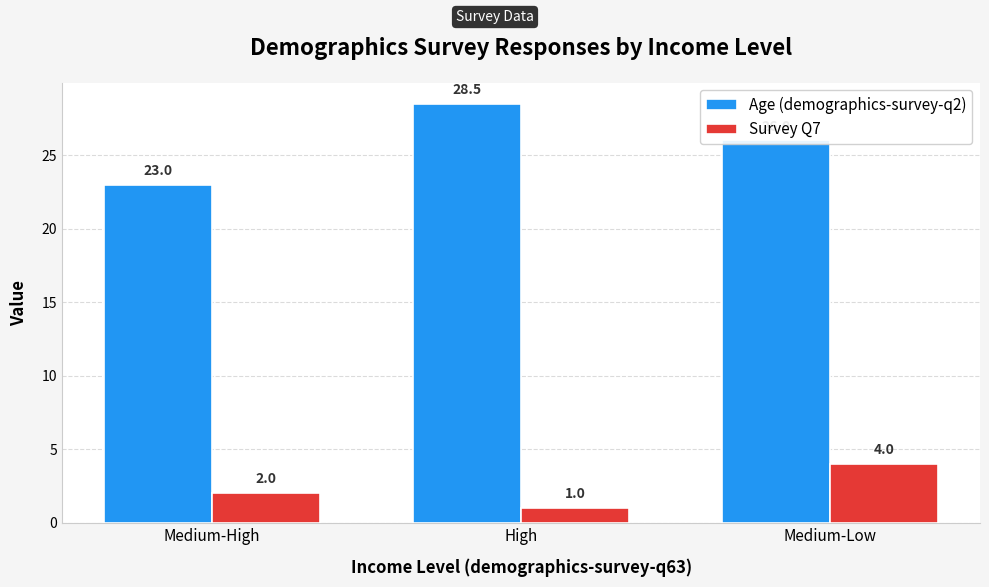

How many distinct data groups are displayed?

2